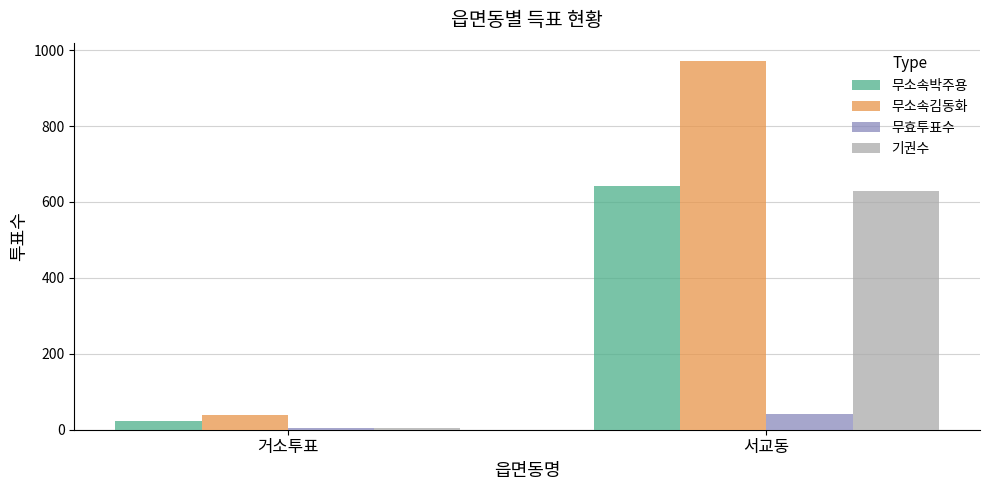

Is the value of 무소속박주용 at 거소투표 greater than the value of 기권수 at 서교동?

No